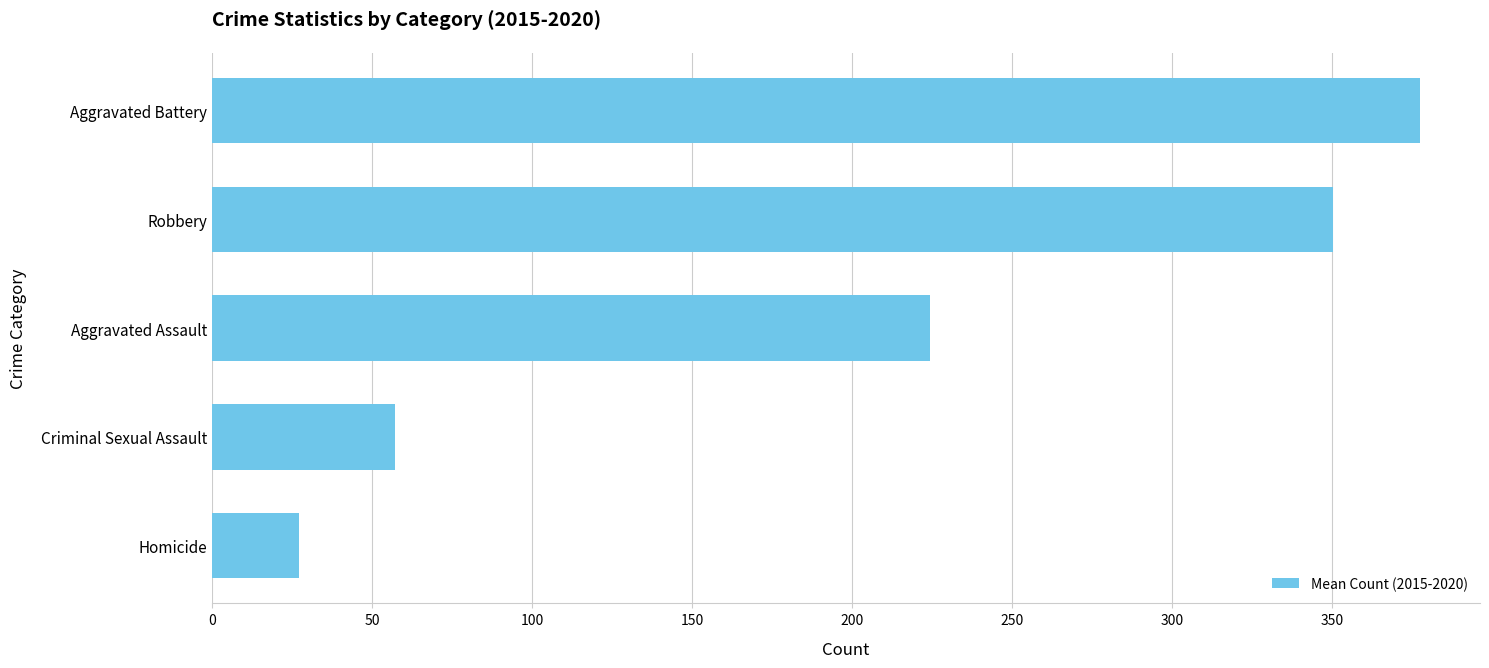

Between Robbery and Aggravated Battery, which is larger?

Aggravated Battery